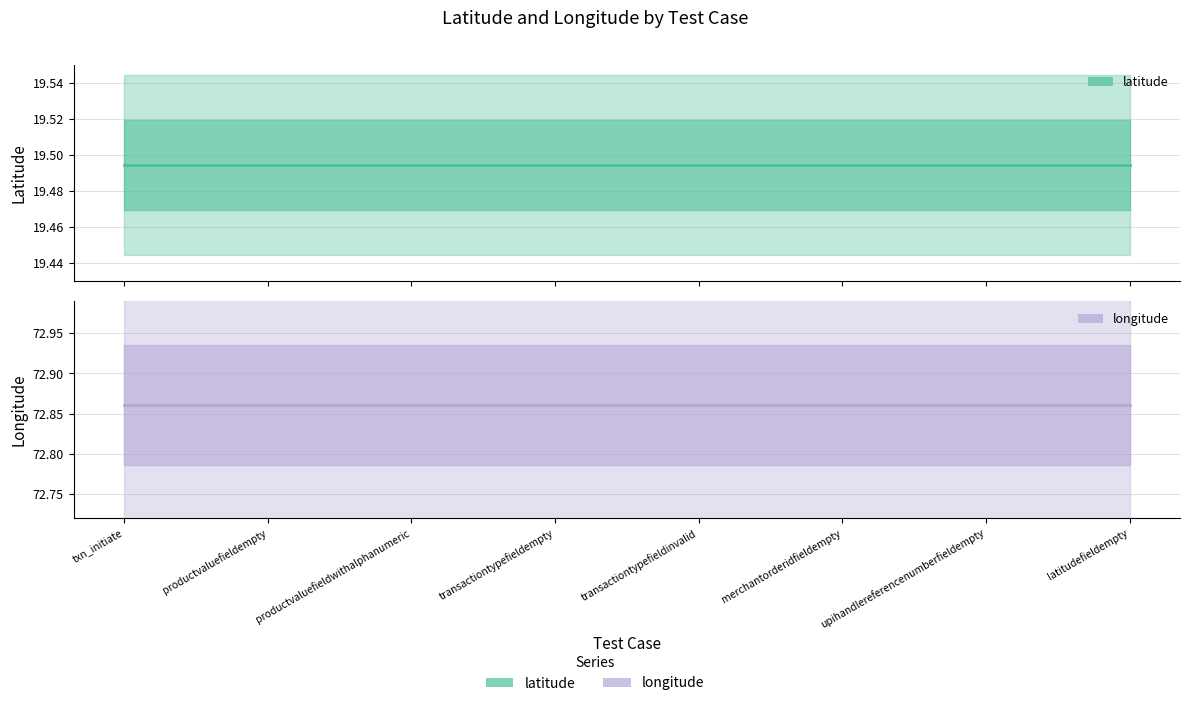

True or false: latitude and longitude intersect in this chart.

False